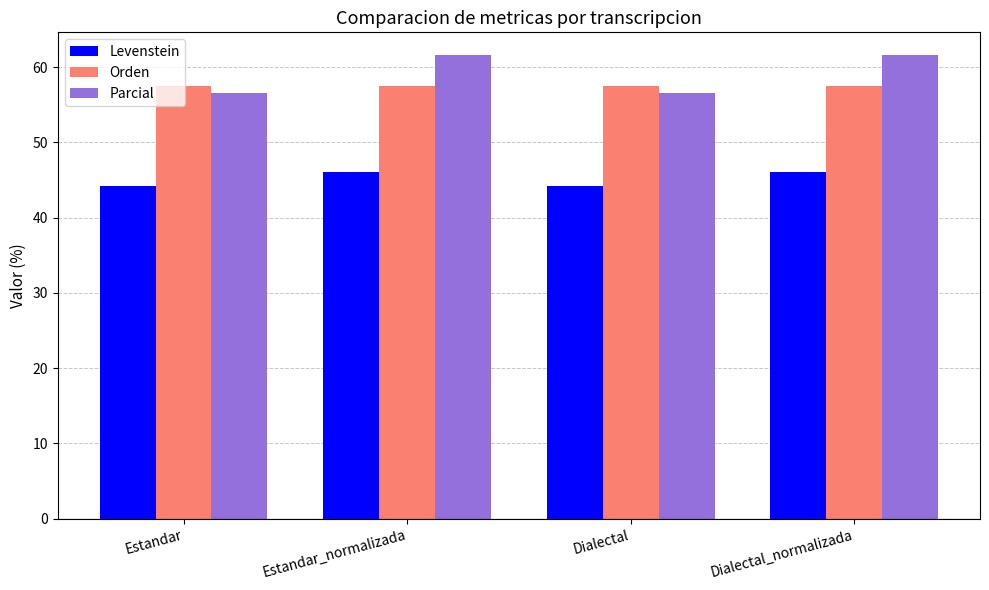

Which series has the largest range (max minus min)?

Parcial